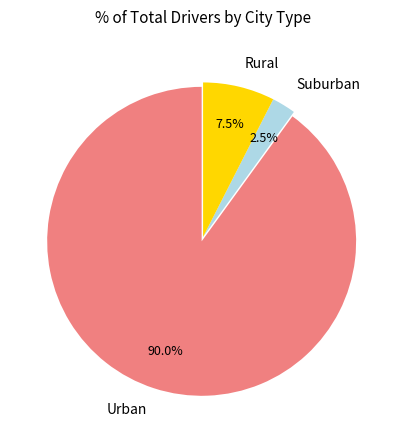

What is the majority slice?

Urban